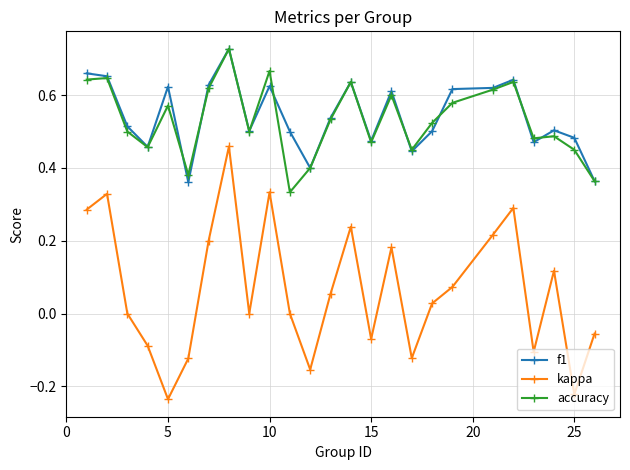

At how many categories does at least one series exceed 0?

25